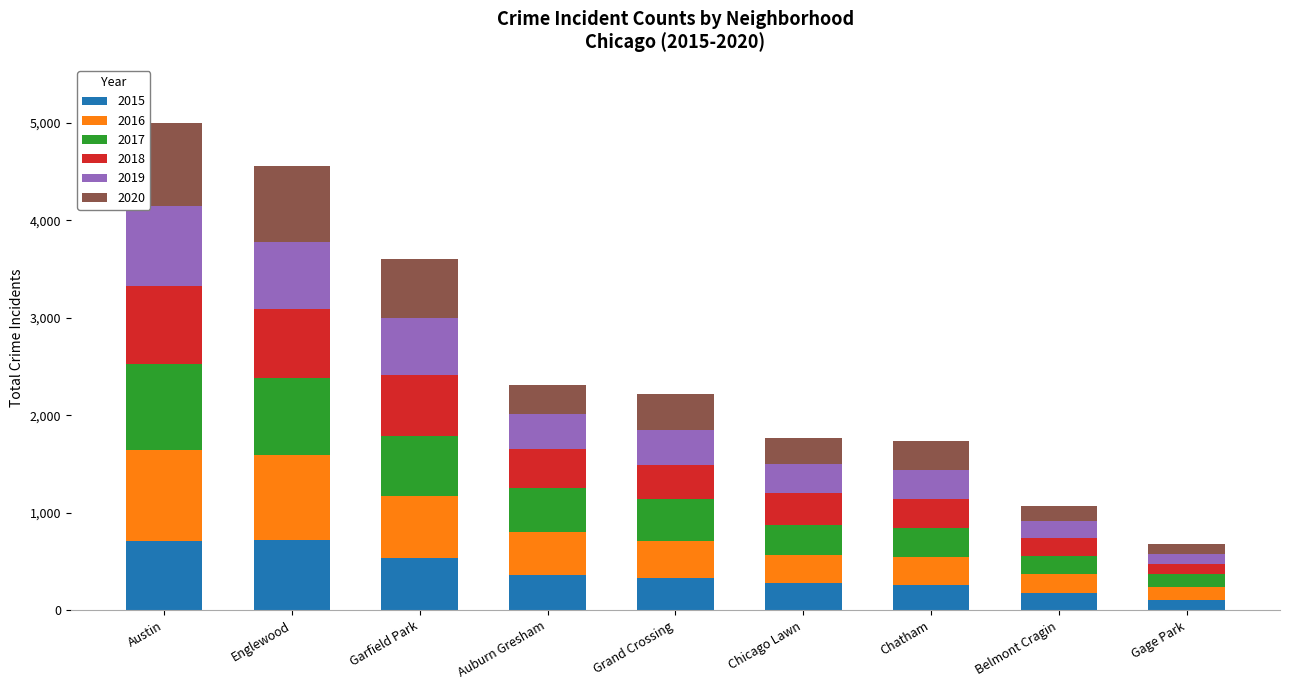

How many categories are shown in the chart?

9